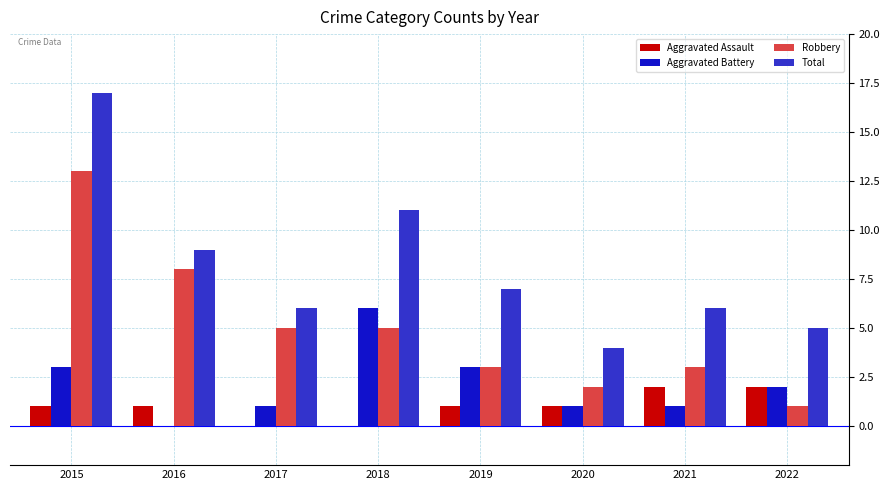

What is the sum of the Total values at 2018 and 2020?

15